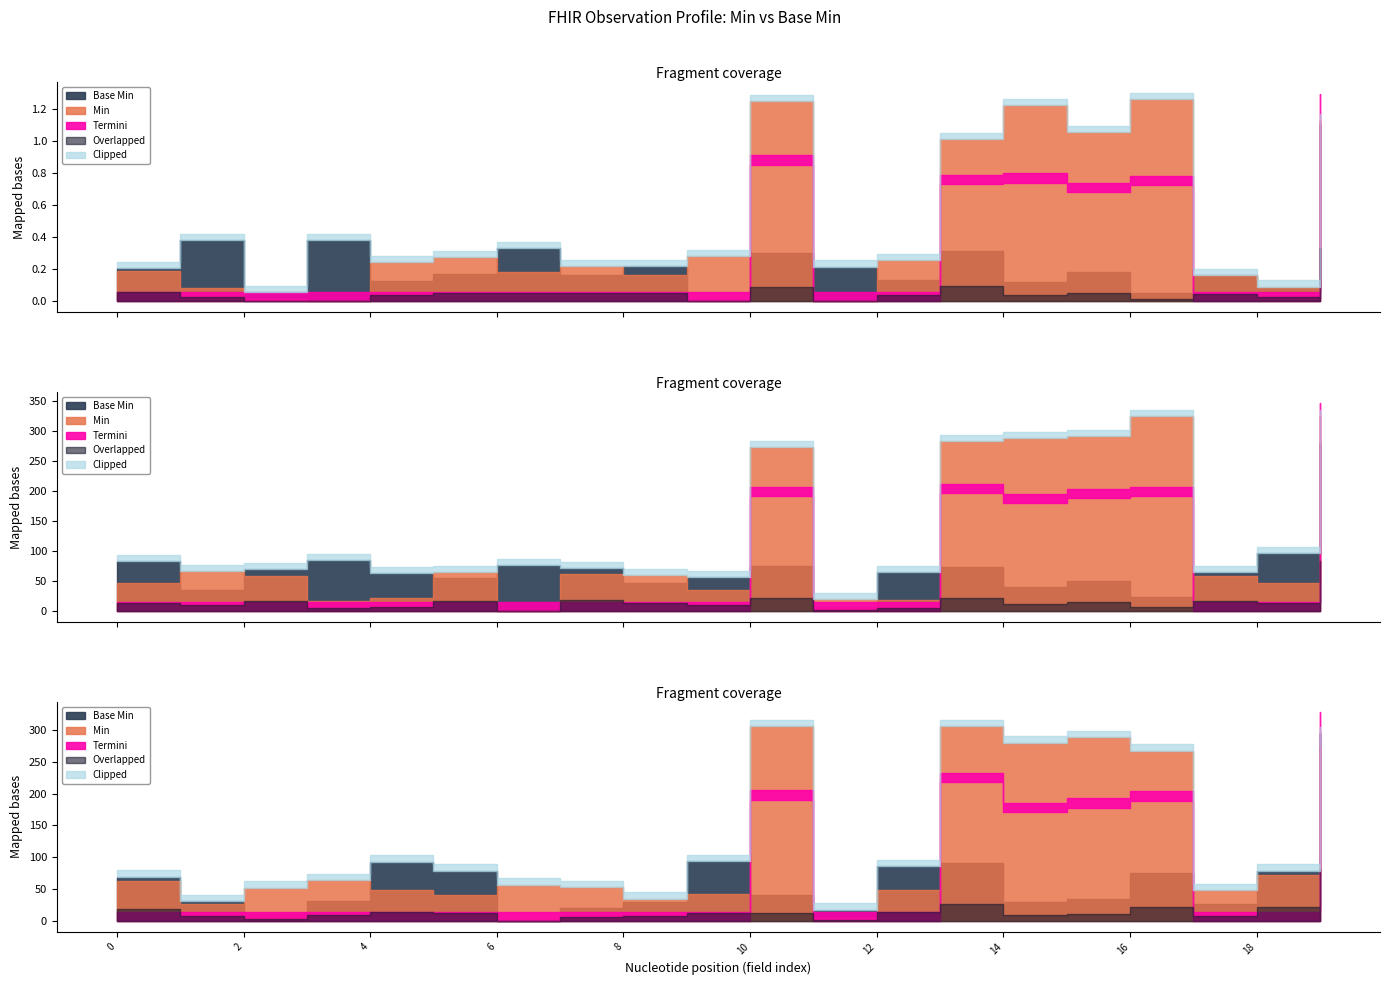

What is the difference between the maximum and minimum values in the Min series?

1